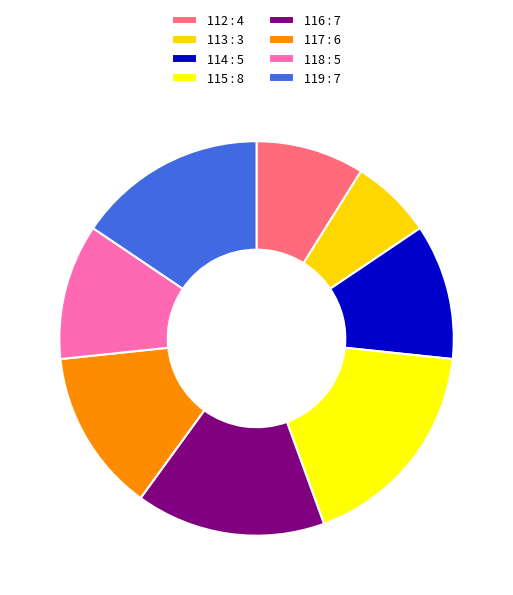

Which slice is the smallest?

113 : 3